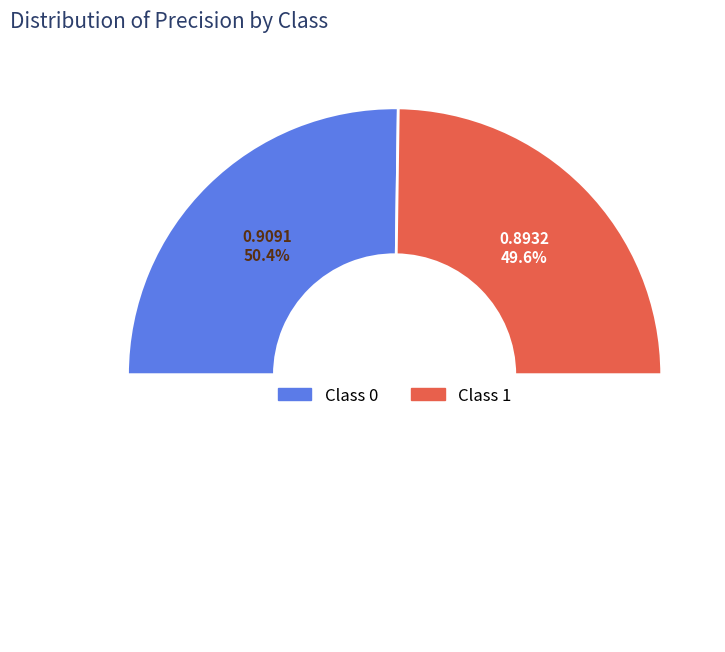

Combined, what portion of the pie is 0 and 1?

100.0%